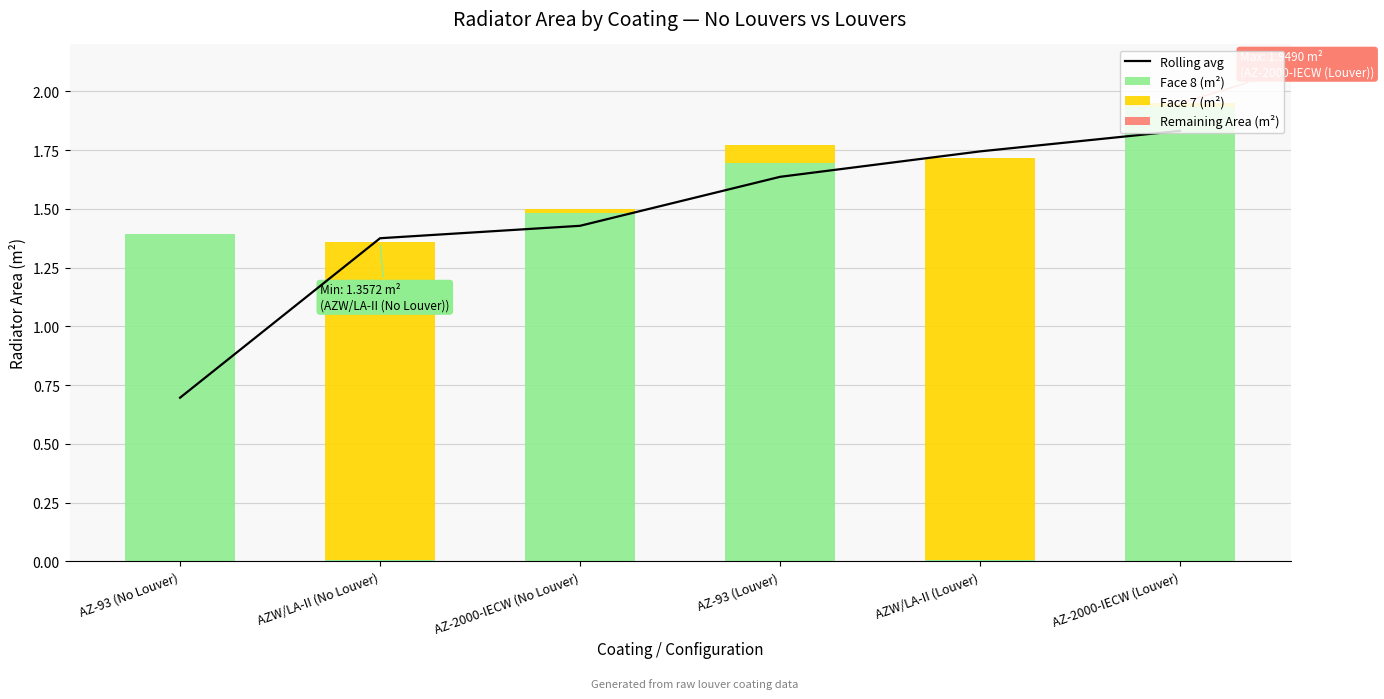

What are all the series names shown in the legend?

Rolling avg, Face 8 (m²), Face 7 (m²), Remaining Area (m²)